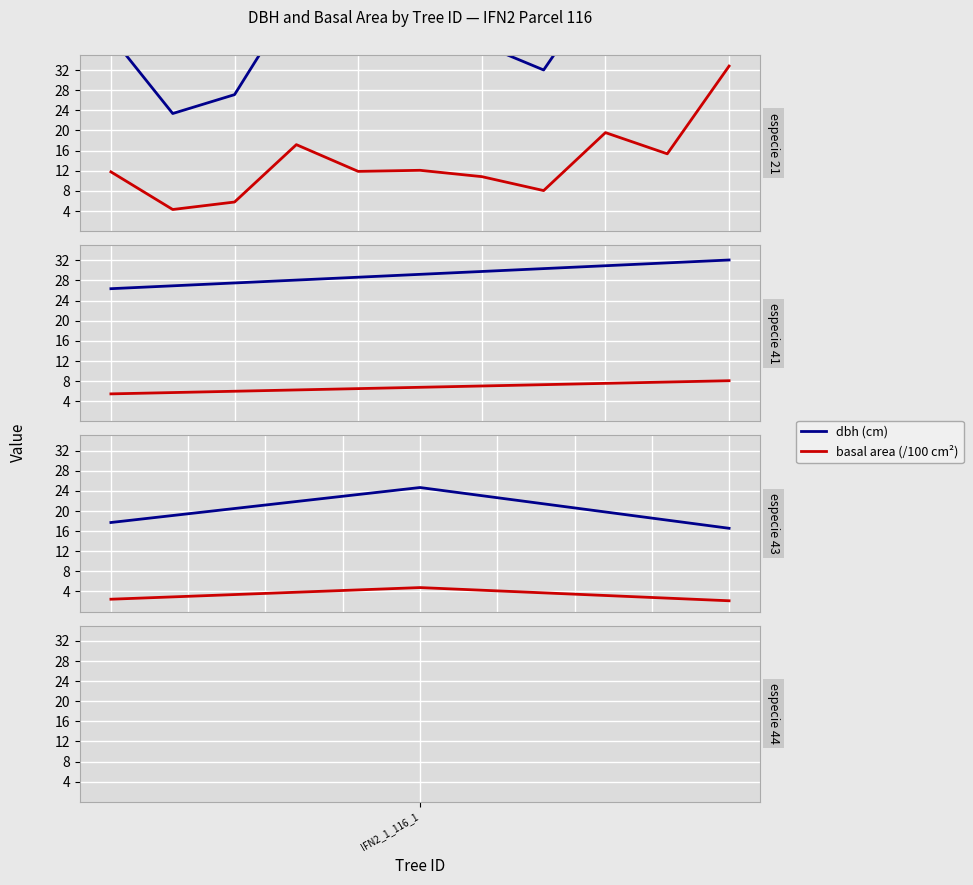

At 2, list the series in order from largest to smallest.

dbh (cm), basal area (/100 cm²)